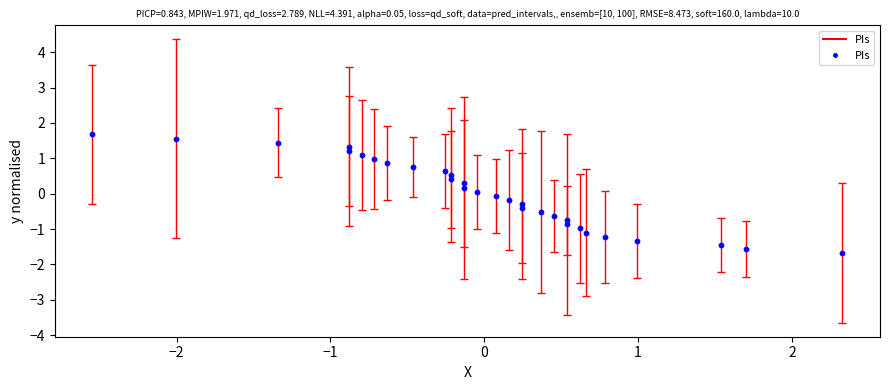

What is the range of X values (max minus min)?

4.9